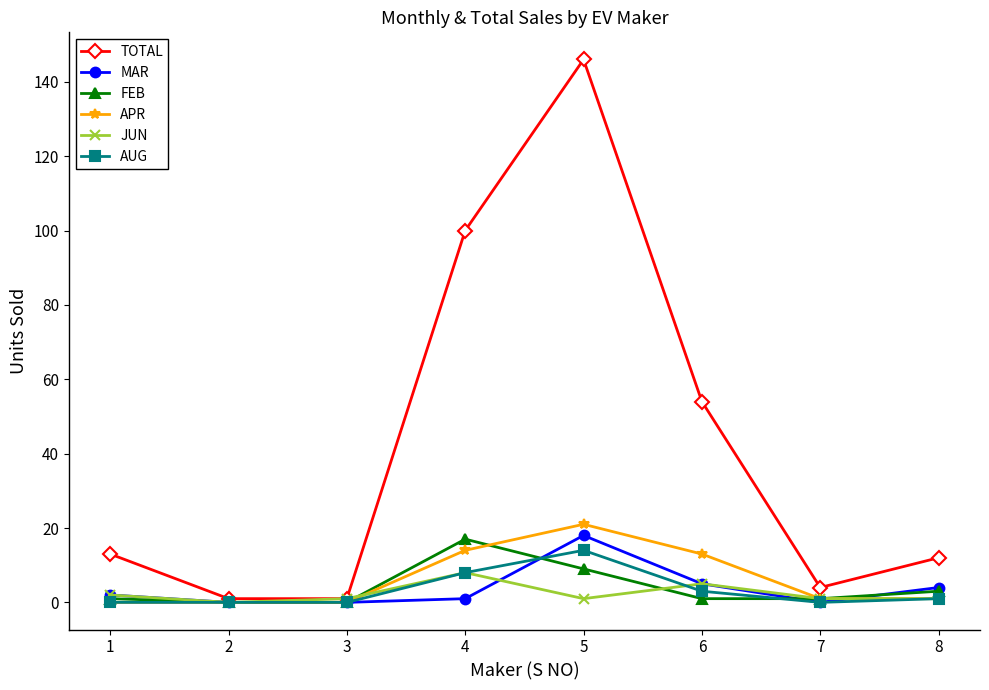

How many categories are shown in the chart?

8